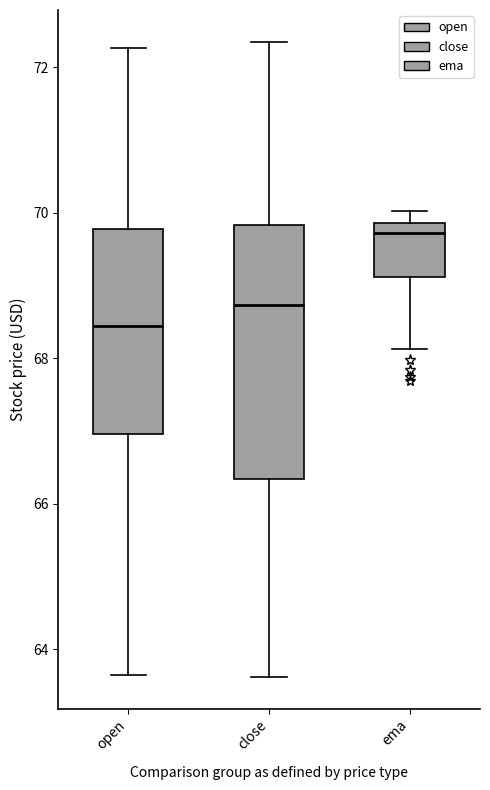

Where is the lower edge of the box for ema on the y-axis? The values are not printed on the chart, so give them approximately, as read against the axis.

69.2